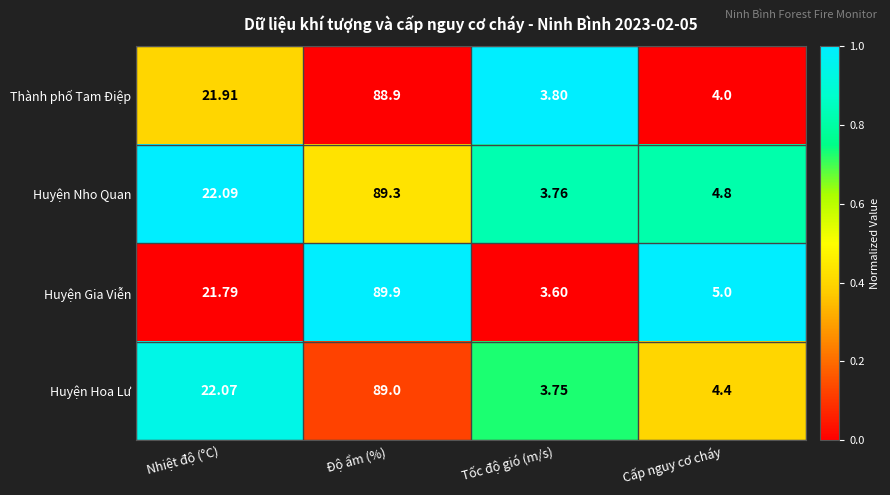

Rank the categories by Thành phố Tam Điệp value from lowest to highest.

Tốc độ gió (m/s), Cấp nguy cơ cháy, Nhiệt độ (°C), Độ ẩm (%)